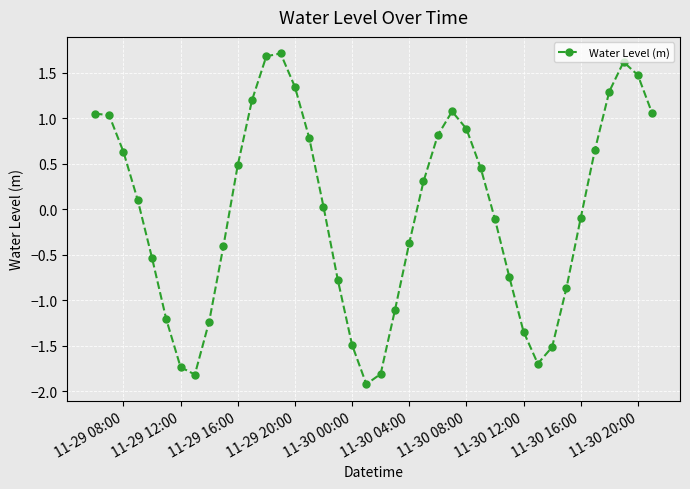

How many values exceed 0?

21